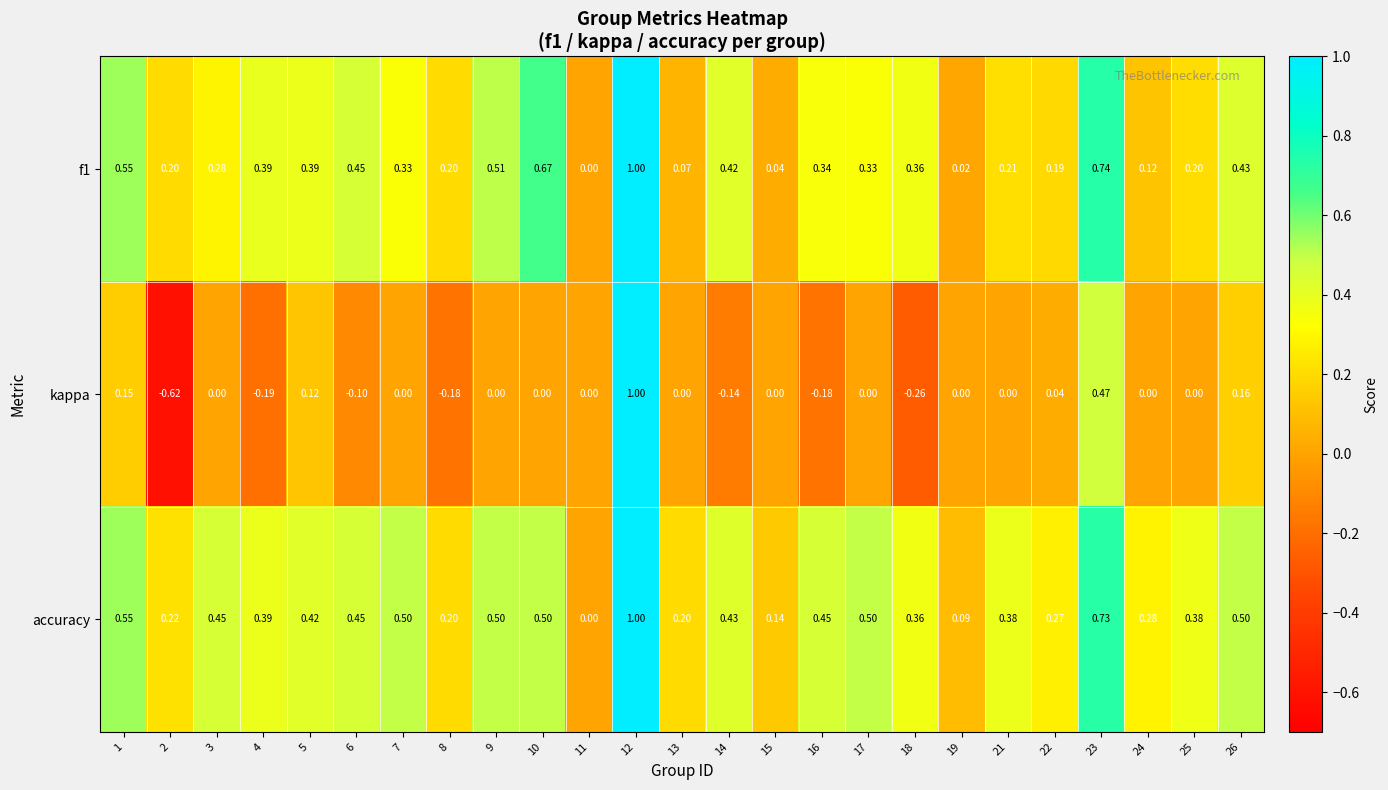

What is the greatest value displayed?

1.0